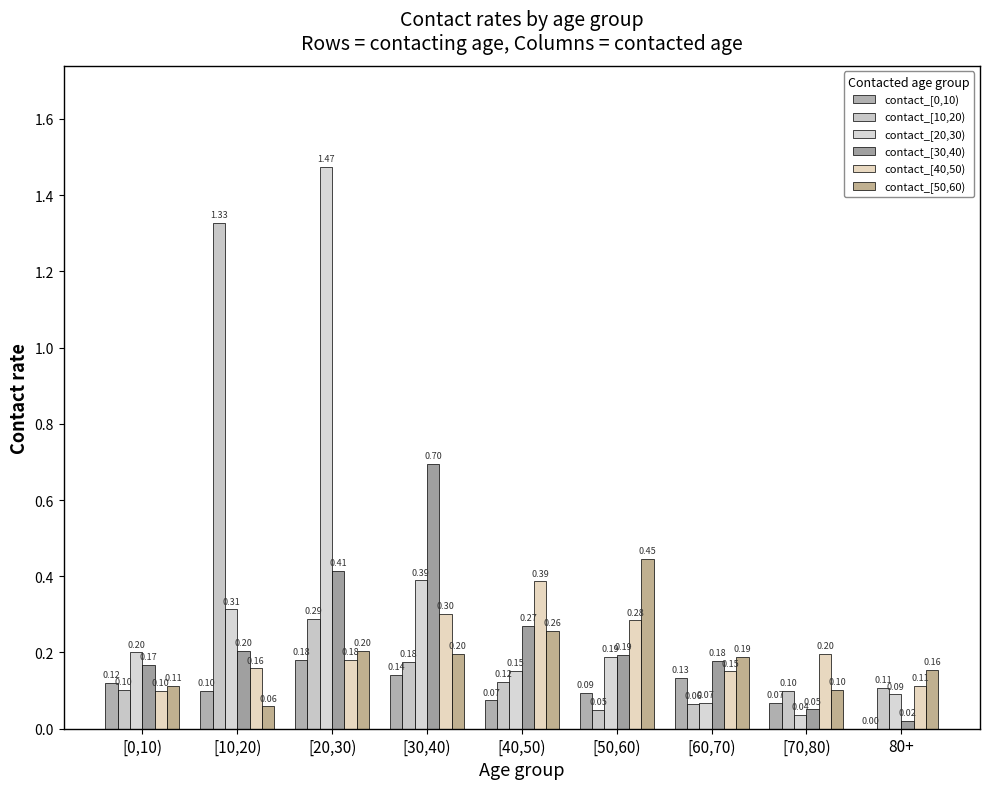

What is the highest value of the contact_[30,40) series?

0.7